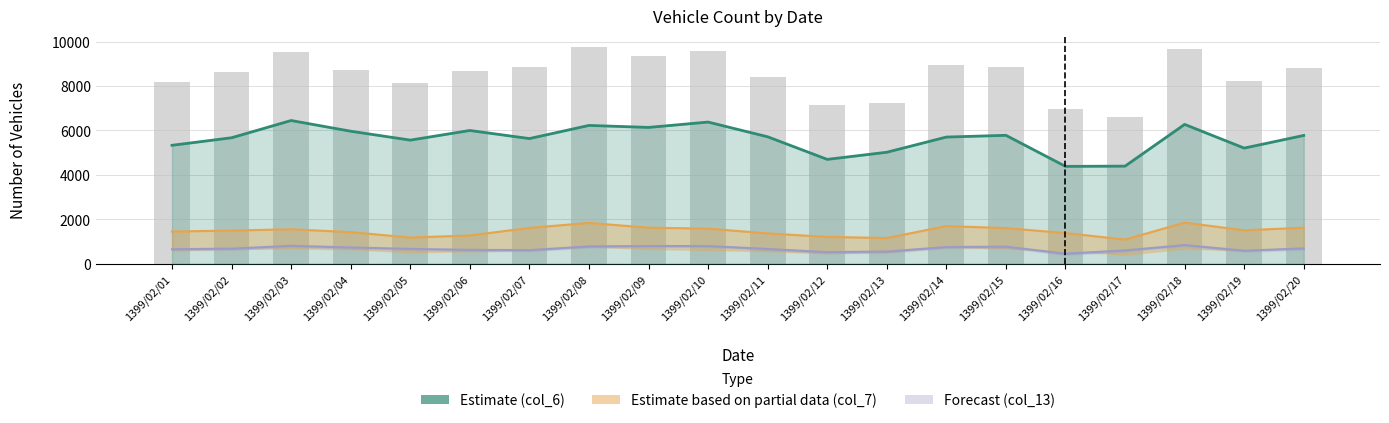

Reading right to left, what are all the values shown in this chart?

1399/02/20=8791	1399/02/19=8204	1399/02/18=9671	1399/02/17=6625	1399/02/16=6961	1399/02/15=8848	1399/02/14=8950	1399/02/13=7220	1399/02/12=7164	1399/02/11=8401	1399/02/10=9583	1399/02/09=9330	1399/02/08=9764	1399/02/07=8839	1399/02/06=8654	1399/02/05=8143	1399/02/04=8701	1399/02/03=9543	1399/02/02=8617	1399/02/01=8175